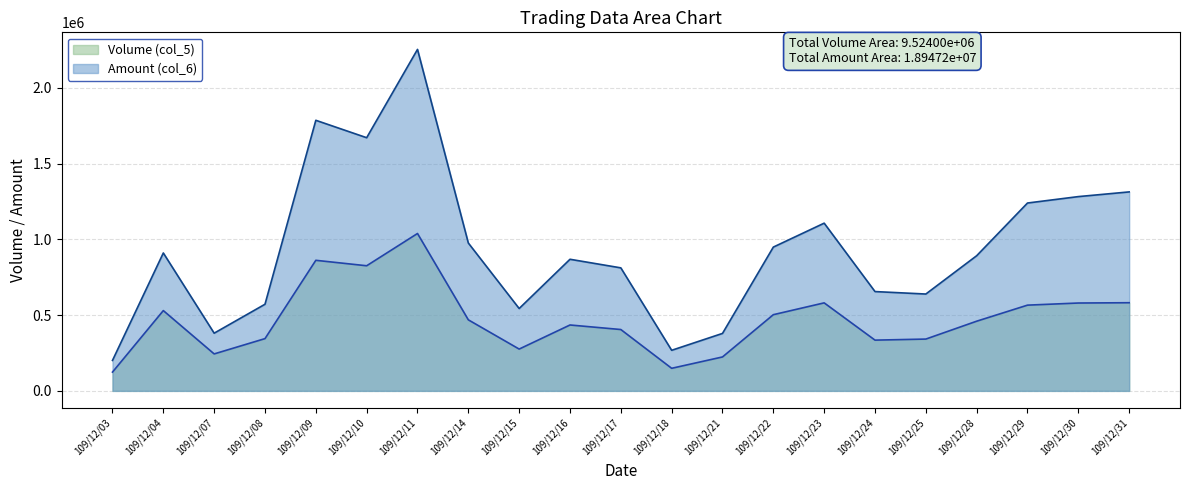

Which series has the largest total across all categories?

Amount (col_6)